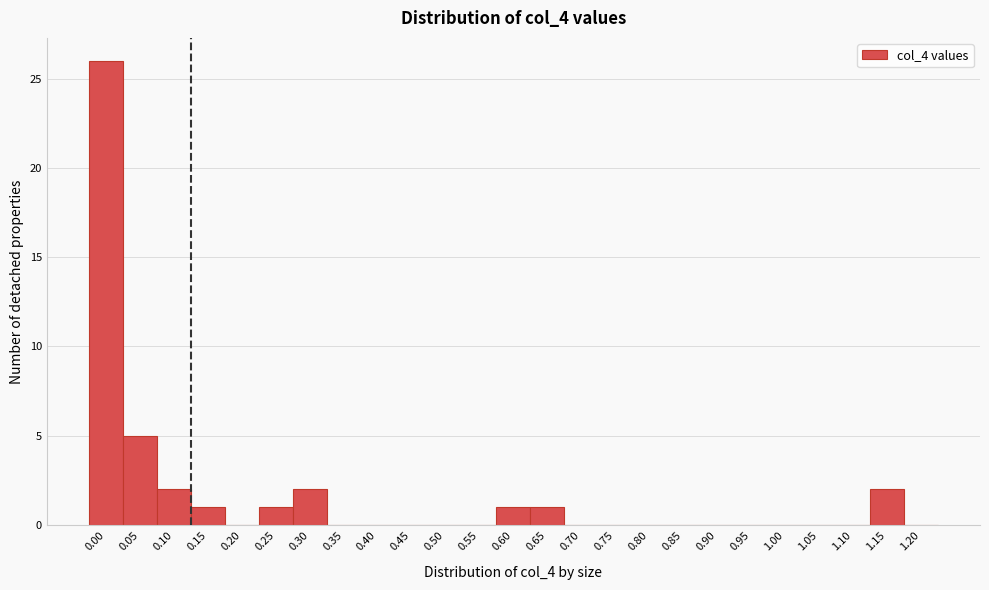

Reading left to right, list all the values displayed in this chart.

0.00=26	0.05=5	0.10=2	0.15=1	0.20=0	0.25=1	0.30=2	0.35=0	0.40=0	0.45=0	0.50=0	0.55=0	0.60=1	0.65=1	0.70=0	0.75=0	0.80=0	0.85=0	0.90=0	0.95=0	1.00=0	1.05=0	1.10=0	1.15=2	1.20=0